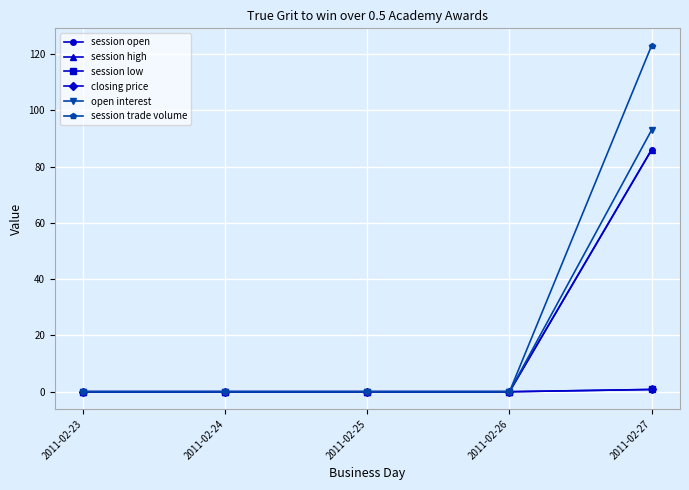

How many lines are shown in the chart?

6